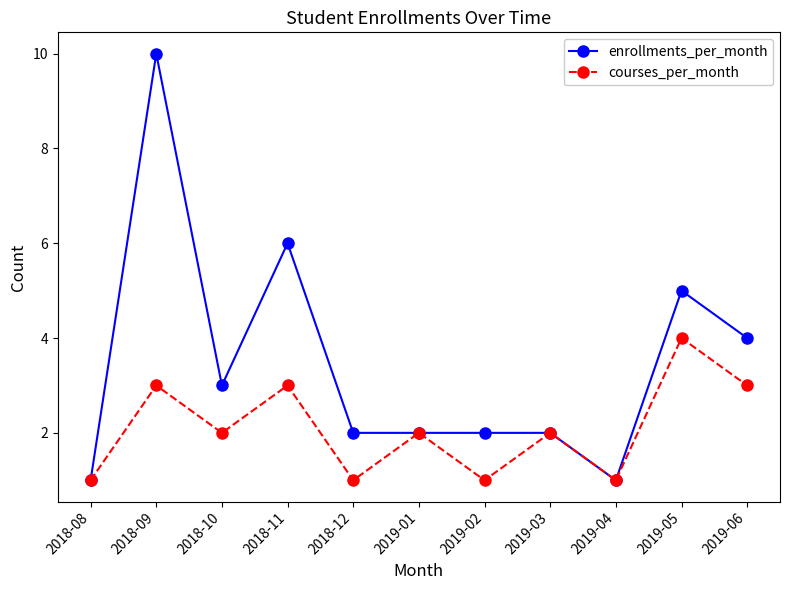

Which series has the largest range (max minus min)?

enrollments_per_month